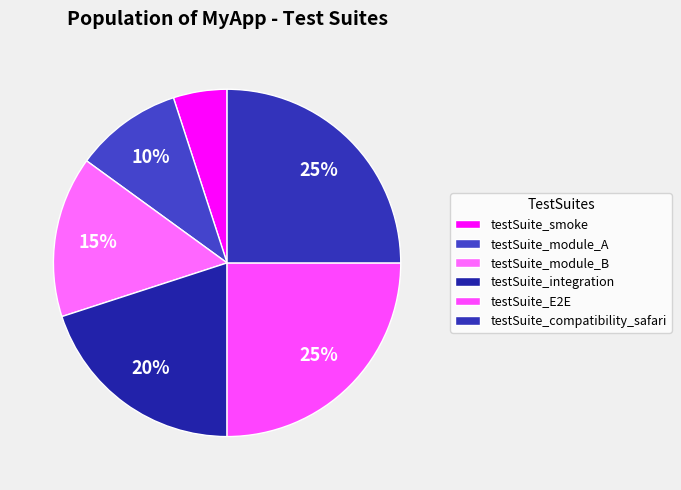

Do testSuite_module_B and testSuite_compatibility_safari together represent more than half of the pie?

No